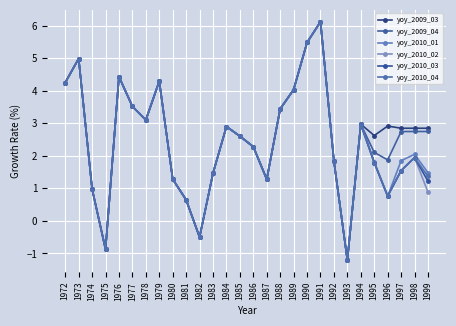

At which label is yoy_2009_04 closest to 2?

1995